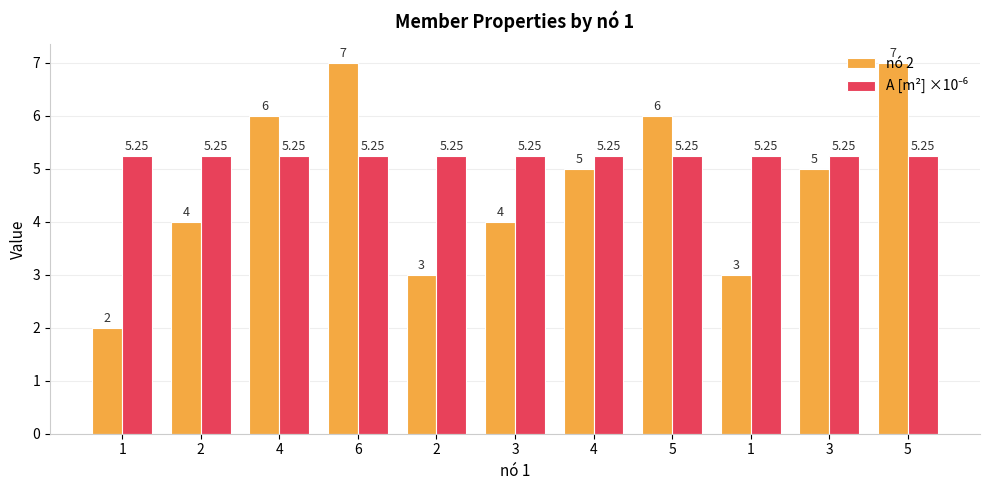

List the series in order of their overall mean, lowest first.

nó 2, A [m²] ×10⁻⁶